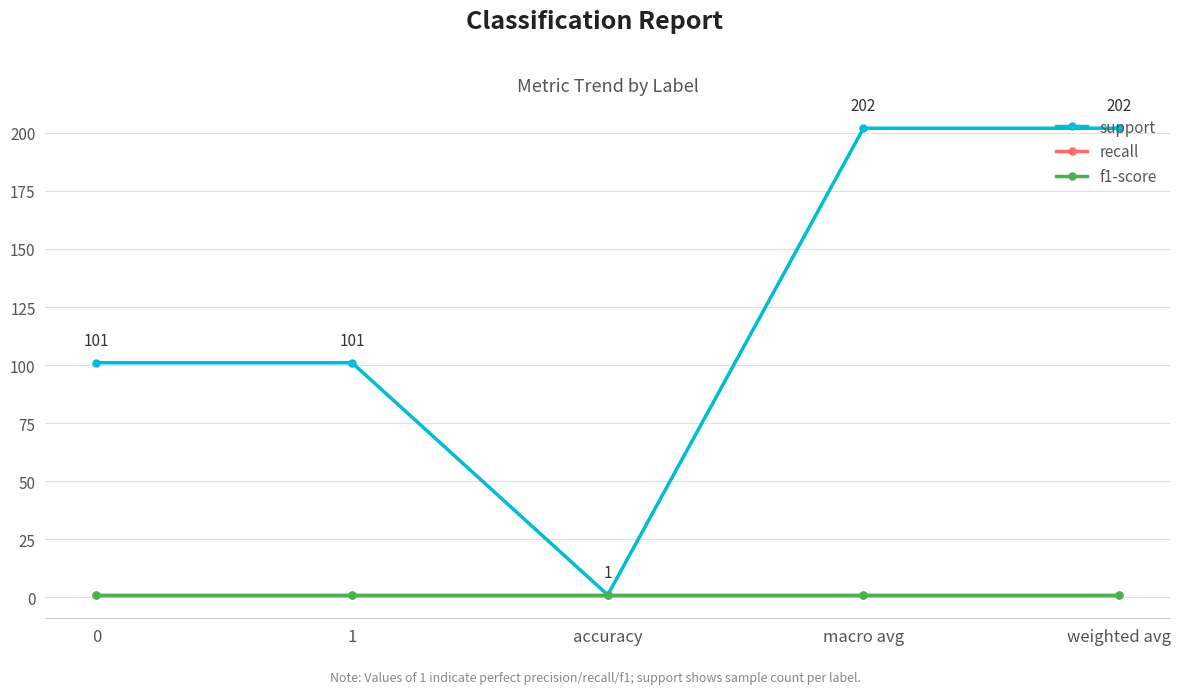

True or false: f1-score and recall cross at least once.

False